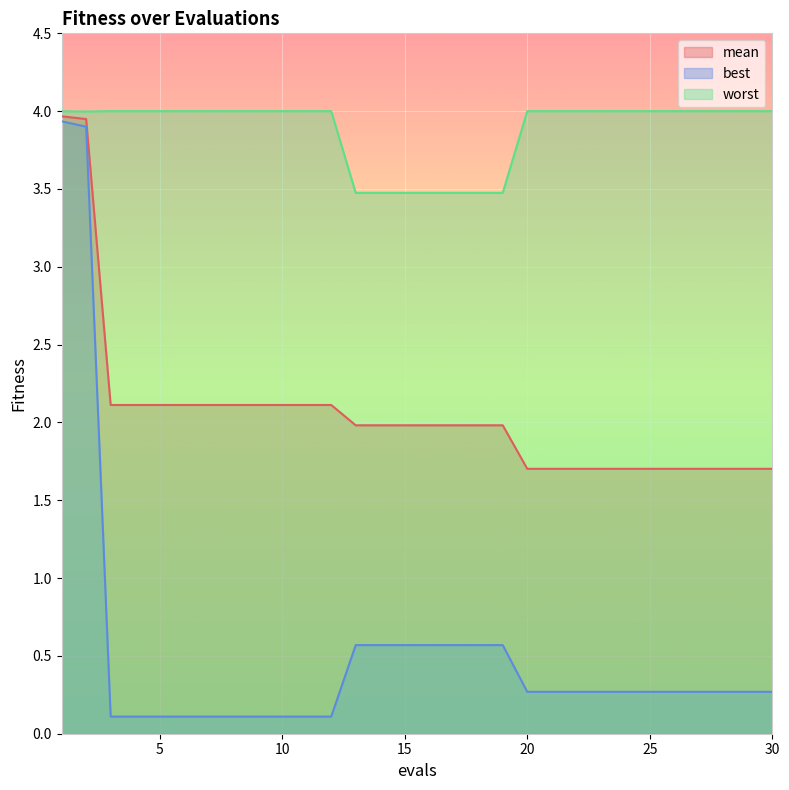

At how many categories does at least one series exceed 0?

30